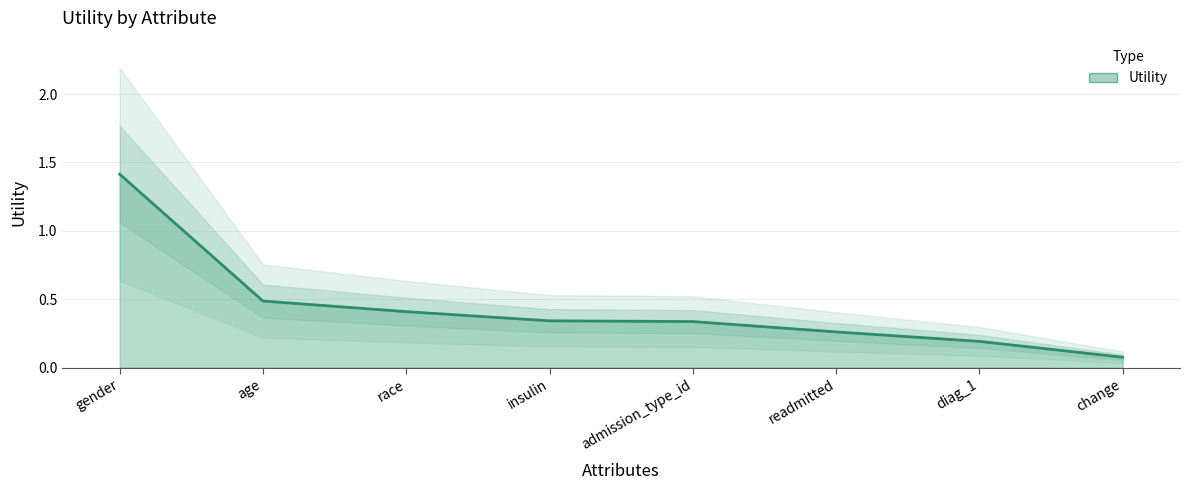

What is the average value?

0.4